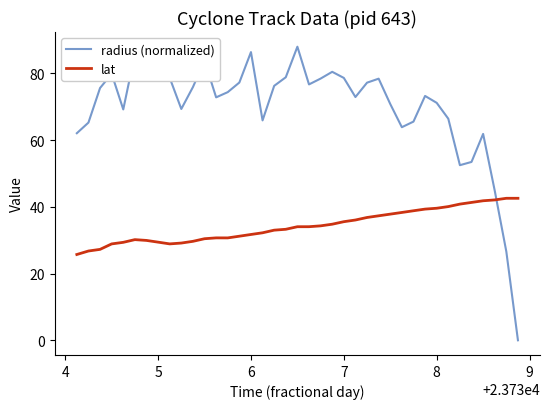

Which series has the largest range (max minus min)?

radius (normalized)